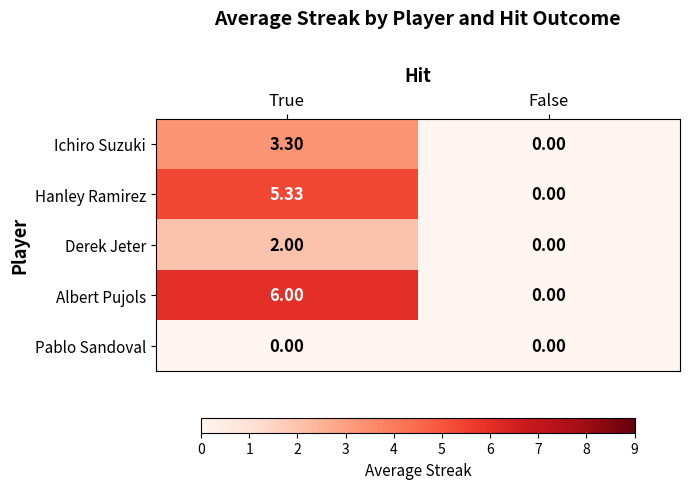

Which category has the lowest value in the Derek Jeter series?

False